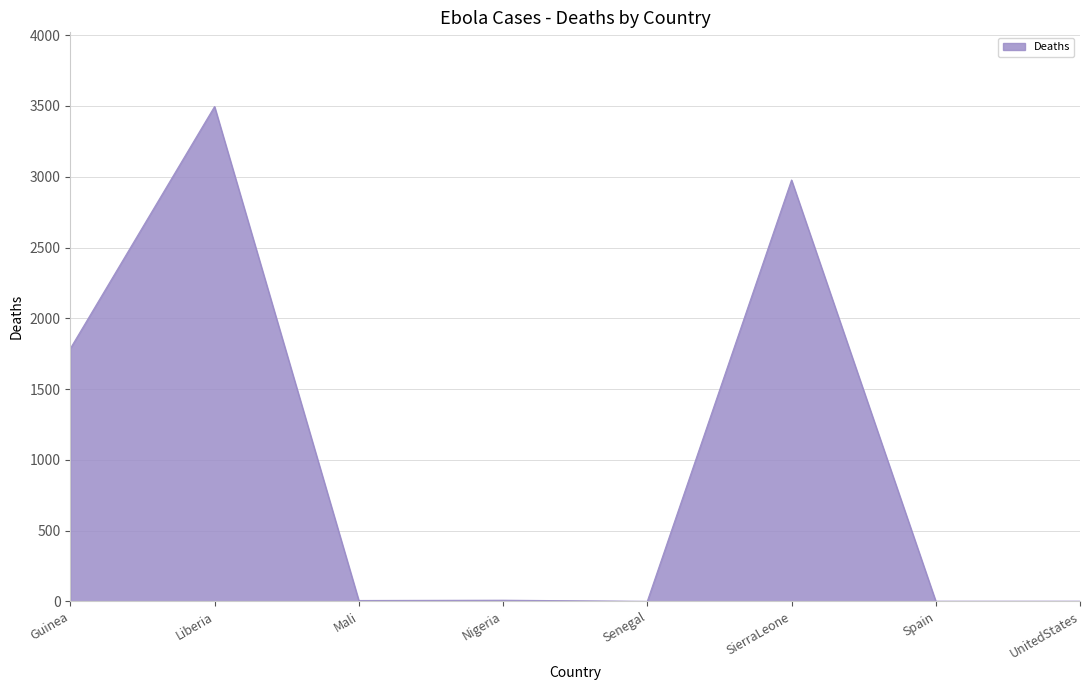

What is the average value?

1034